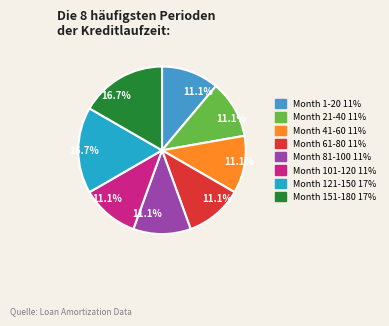

How many segments does this pie chart have?

8